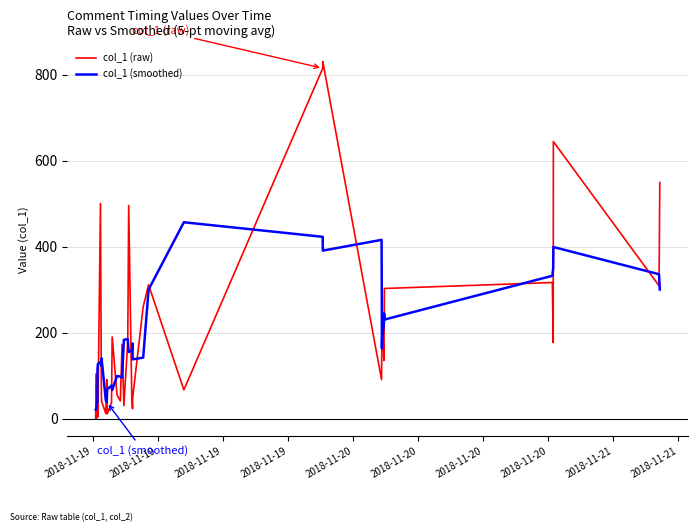

What is the highest value of the col_1 (raw) series?

831.3